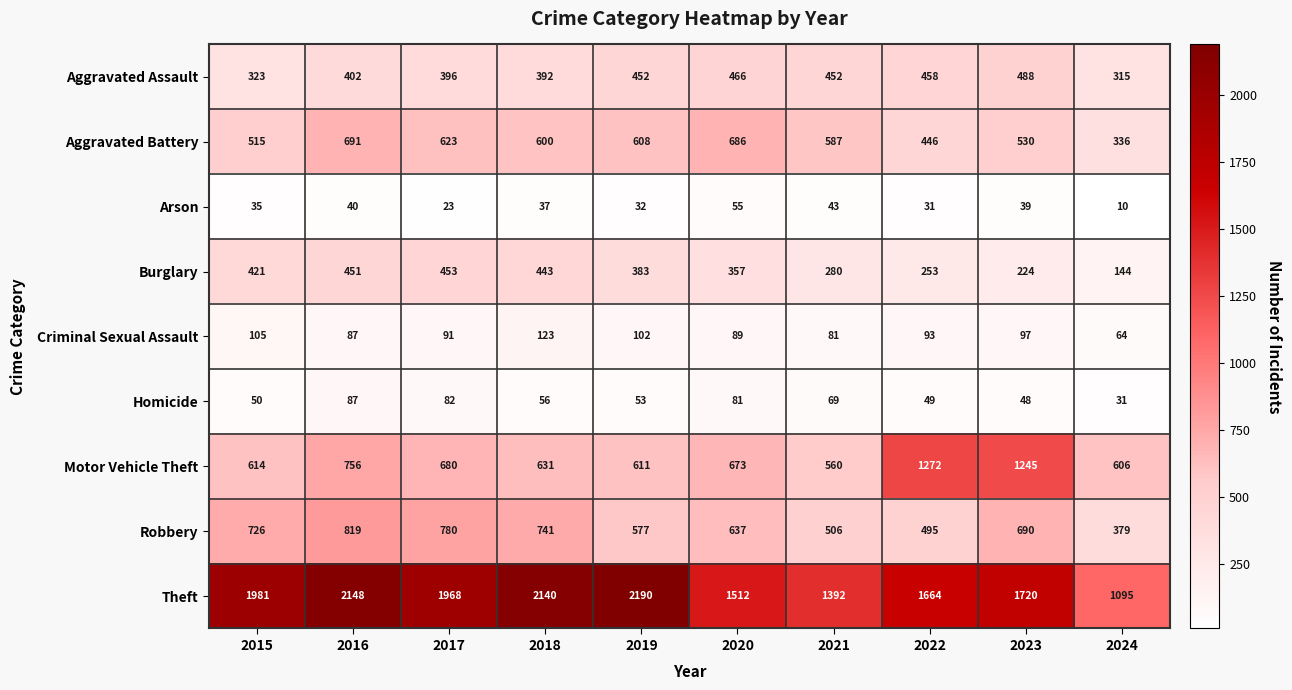

What is the difference between the maximum and minimum values in the Motor Vehicle Theft series?

712